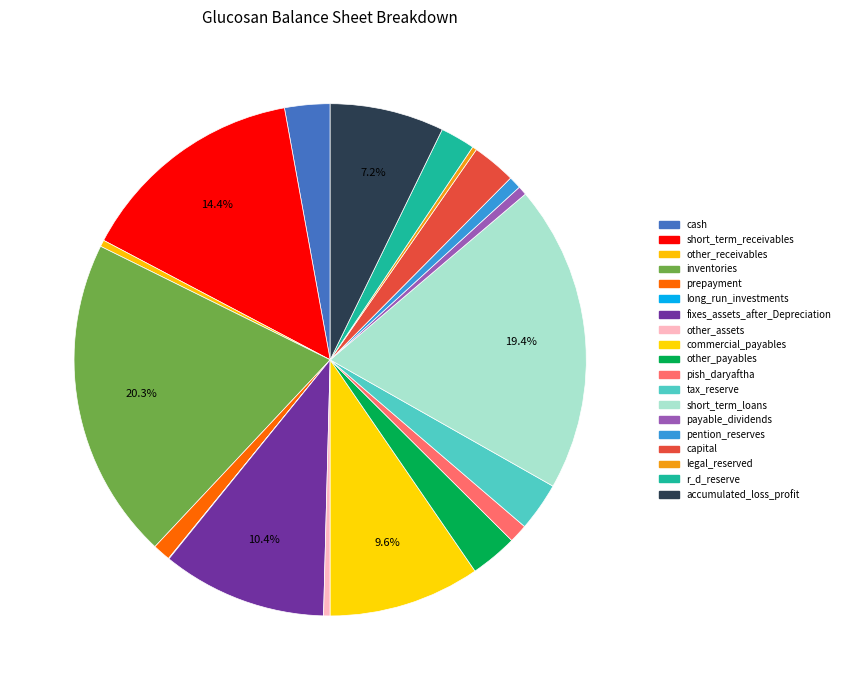

Is it true that fixes_assets_after_Depreciation is 24% of the pie?

False